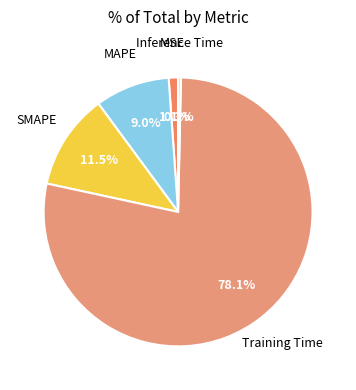

How many slices are in this pie chart?

5